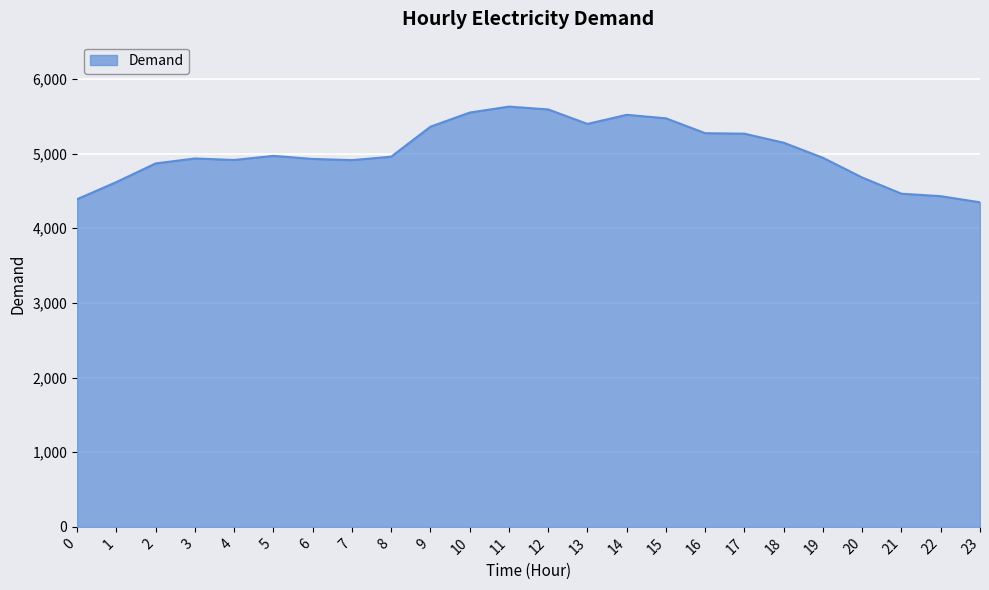

What is the difference between the values at 12 and 23?

1244